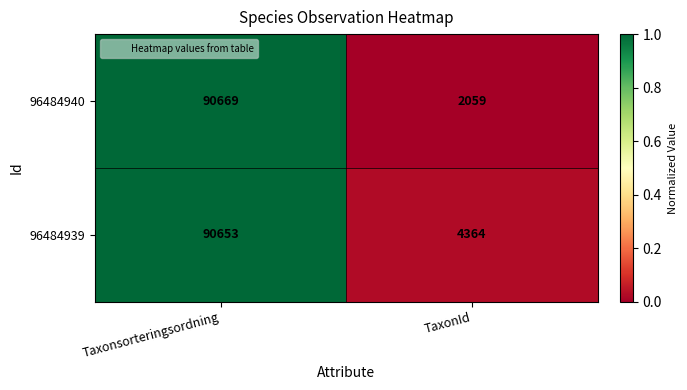

Reading left to right, list all the values displayed in this chart.

96484940: 90669	2059
96484939: 90653	4364